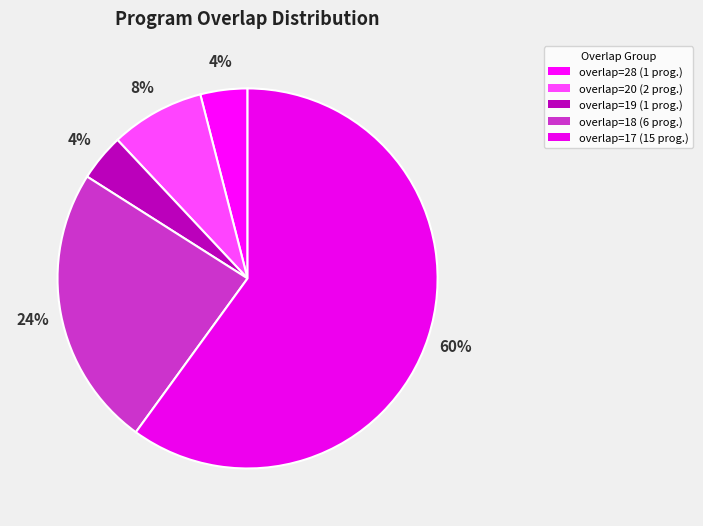

How many segments does this pie chart have?

5